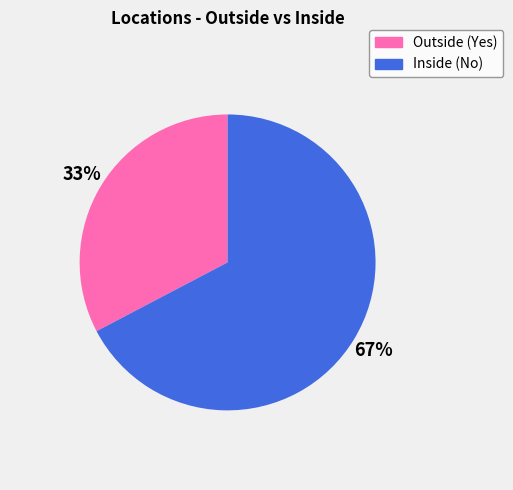

Is there a majority slice in this chart?

Yes